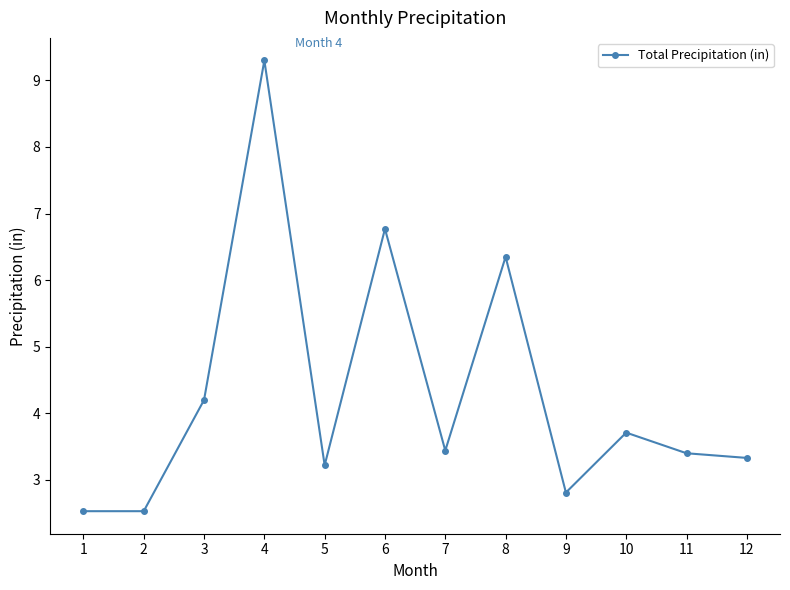

What is the difference between the second highest and minimum values?

4.2